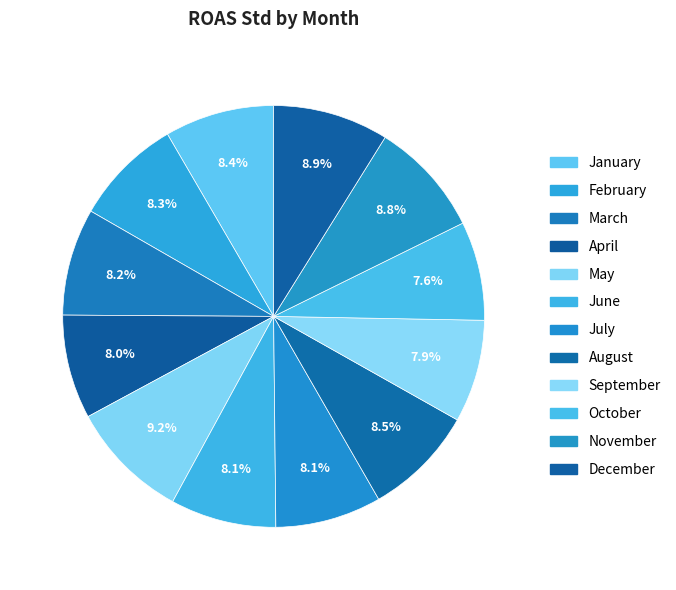

How many segments does this pie chart have?

12